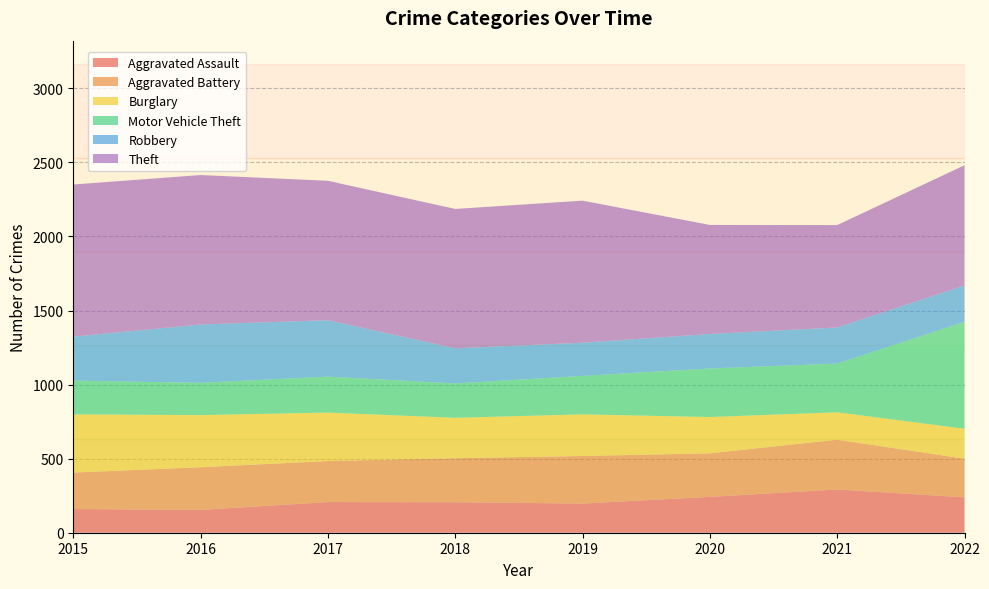

Reading right to left, what are all the values shown in this chart?

Aggravated Assault: 239	292	242	197	206	207	154	160
Aggravated Battery: 261	336	294	321	297	277	288	246
Burglary: 202	185	245	281	273	327	352	393
Motor Vehicle Theft: 722	329	328	260	232	243	218	228
Robbery: 245	244	233	224	237	381	394	297
Theft: 812	691	736	959	941	941	1009	1027